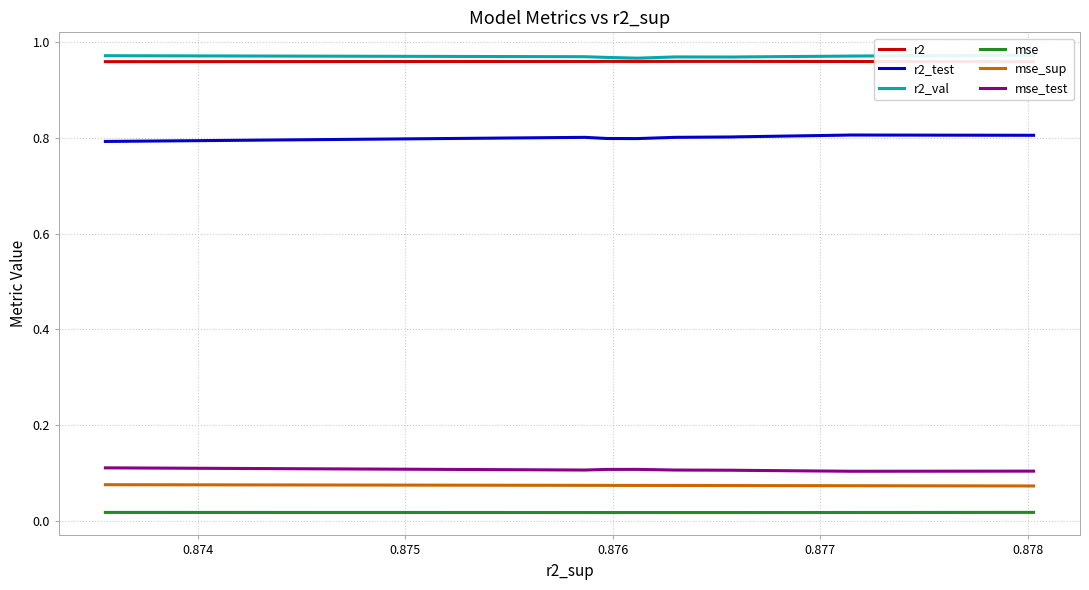

What is the highest value of the r2_test series?

0.8